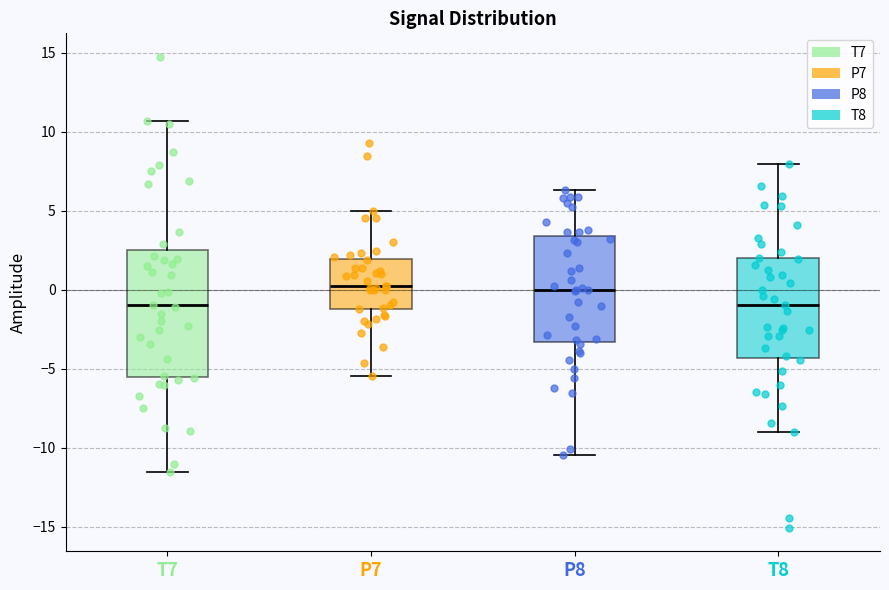

Where is the upper edge of the box for T8 on the y-axis? The values are not printed on the chart, so give them approximately, as read against the axis.

2.0